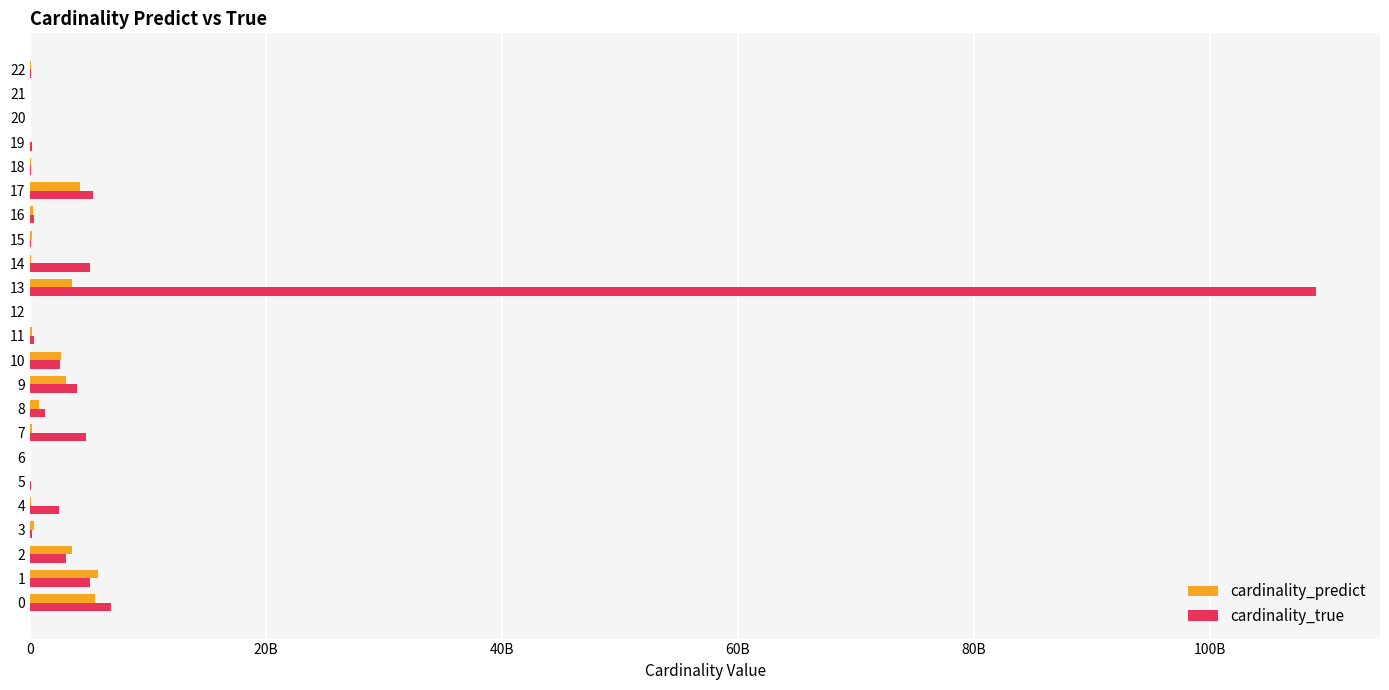

What are all the series names shown in the legend?

cardinality_predict, cardinality_true